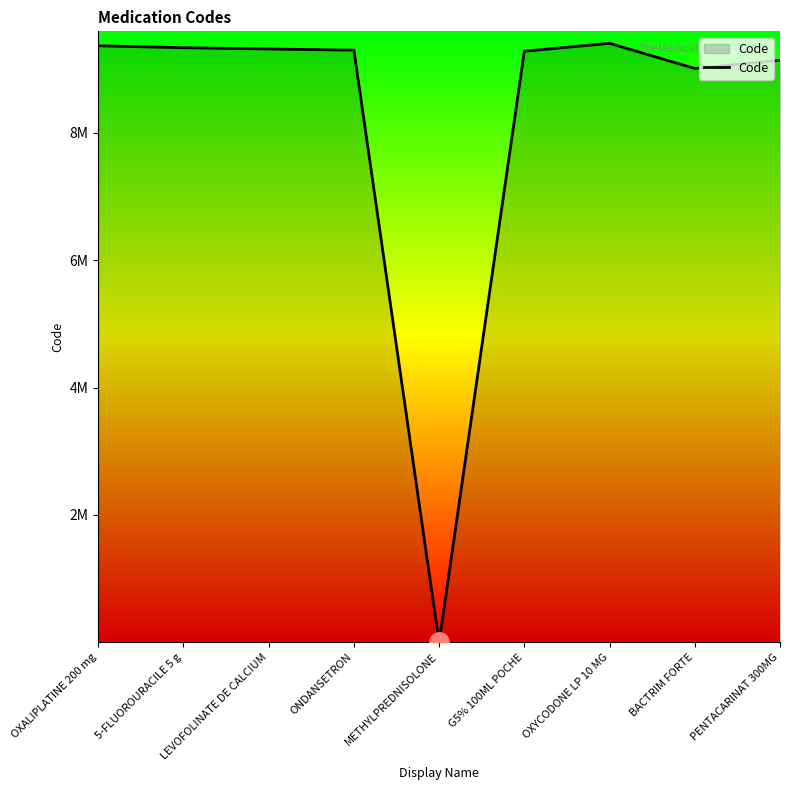

Rank the categories by value from highest to lowest.

OXYCODONE LP 10 MG, OXALIPLATINE 200 mg, 5-FLUOROURACILE 5 g, LEVOFOLINATE DE CALCIUM, ONDANSETRON, G5% 100ML POCHE, PENTACARINAT 300MG, BACTRIM FORTE, METHYLPREDNISOLONE